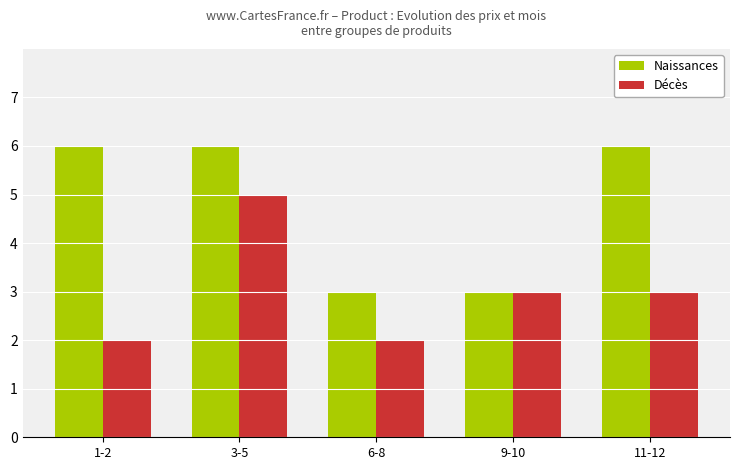

The Naissances series shows 6 at 1-2. True or false?

True